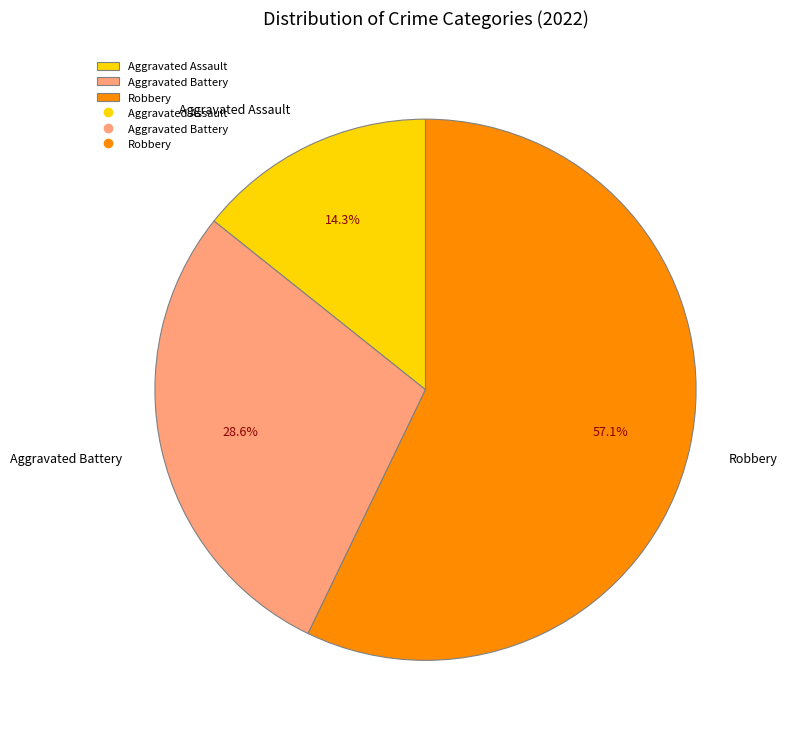

What is the ratio of the value at Robbery to the value at Aggravated Assault?

4.0